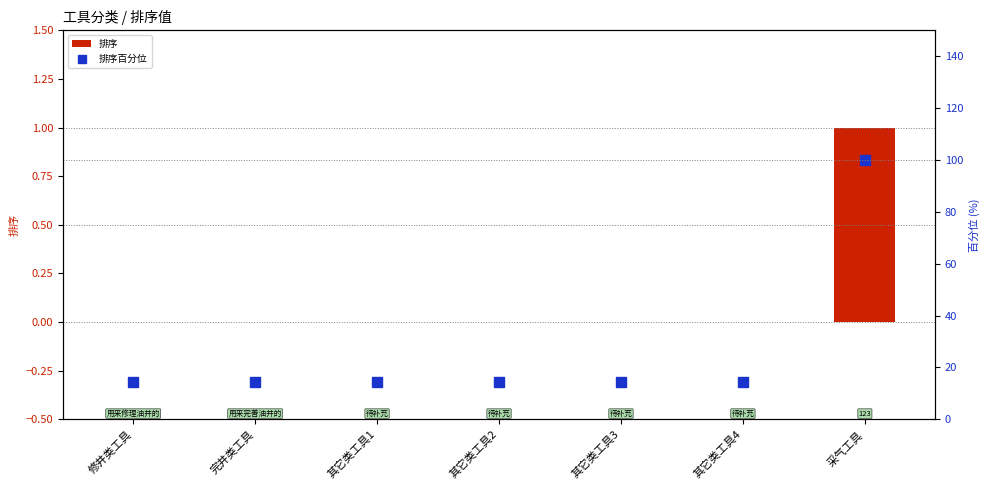

What is the difference between the maximum and minimum values in the 排序 series?

1.0